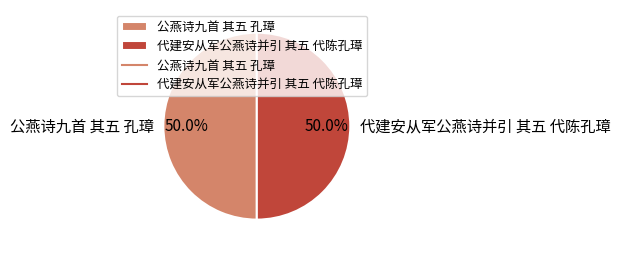

Approximately how many times larger is the value at 代建安从军公燕诗并引 其五 代陈孔璋 compared to 公燕诗九首 其五 孔璋?

1.0